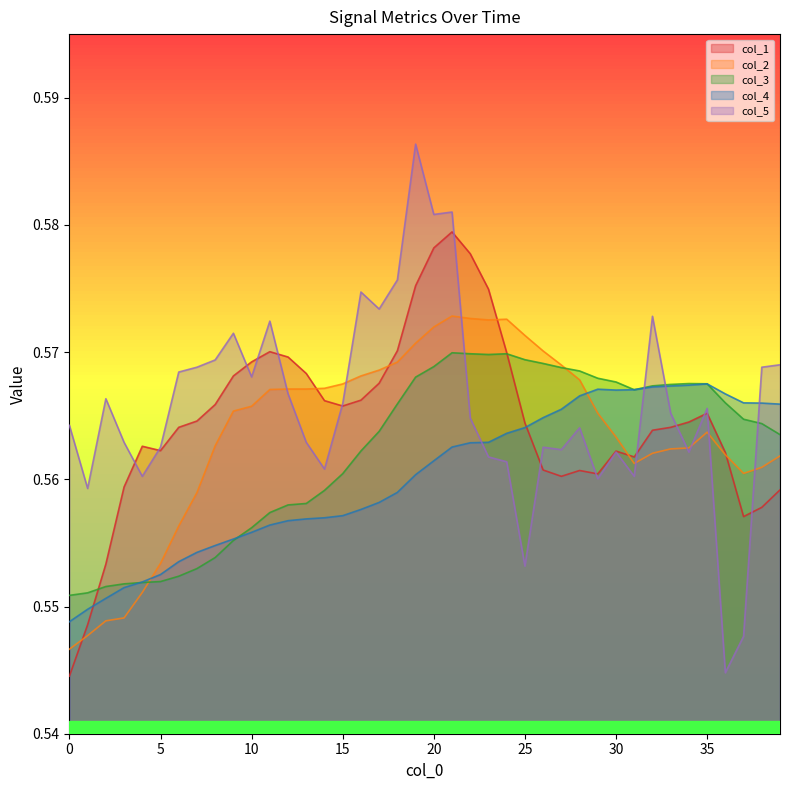

Rank the categories by col_3 value from highest to lowest.

21, 22, 24, 23, 25, 26, 20, 27, 28, 19, 29, 30, 34, 35, 33, 32, 31, 36, 18, 37, 38, 17, 39, 16, 15, 14, 13, 12, 11, 10, 9, 8, 7, 6, 5, 4, 3, 2, 1, 0